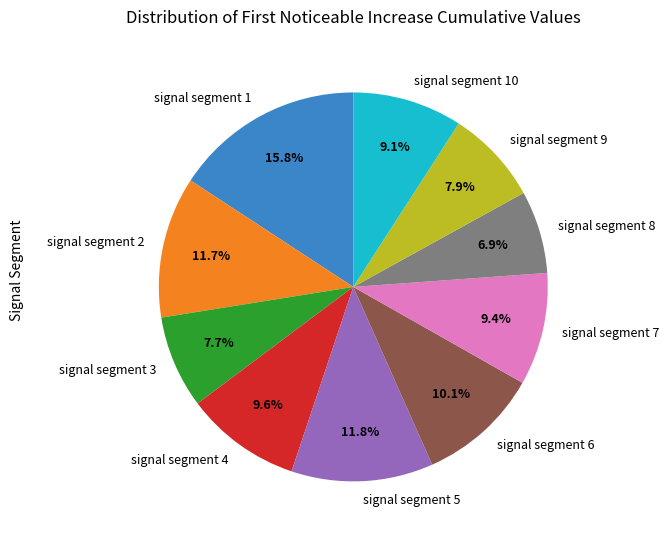

To the nearest percent, what is the average slice percentage?

10%